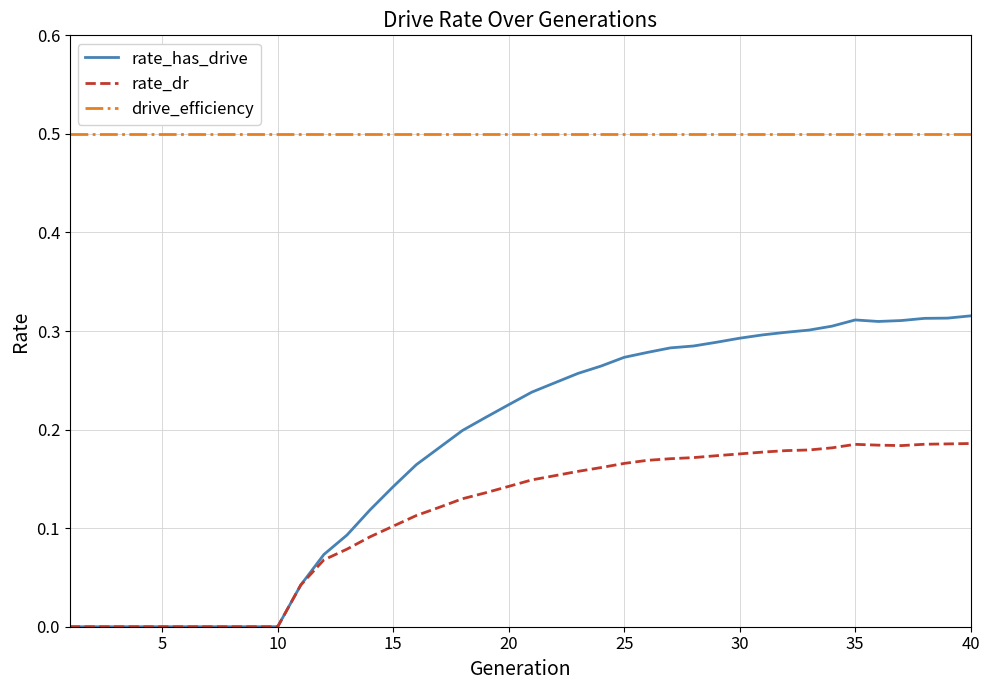

At how many categories does at least one series exceed 0?

40